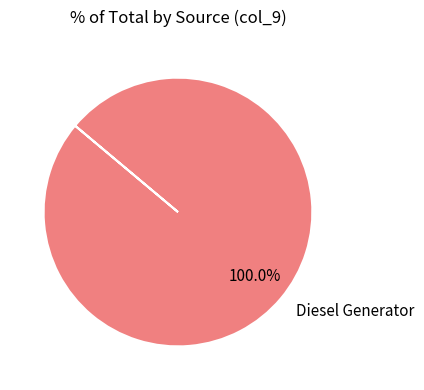

Which category accounts for the majority?

Diesel Generator